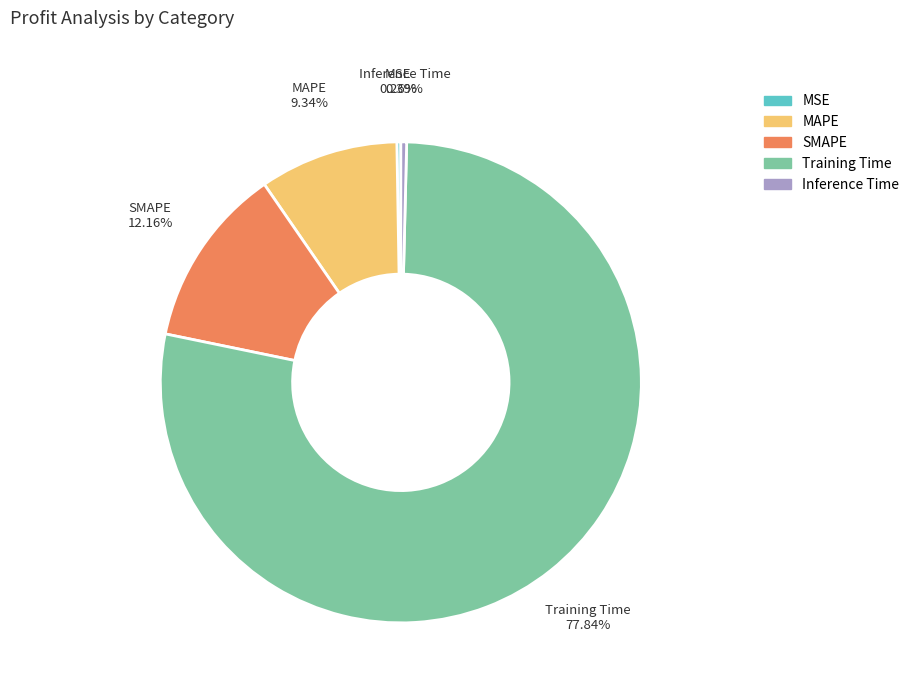

Combined, do Training Time and SMAPE account for over 50%?

Yes